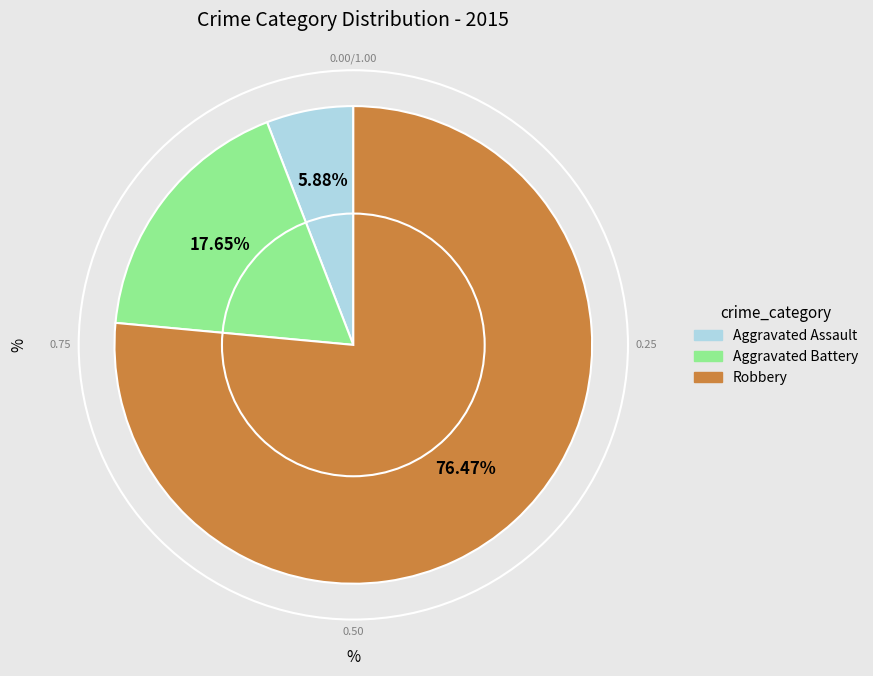

Which category has the biggest portion of the pie?

Robbery